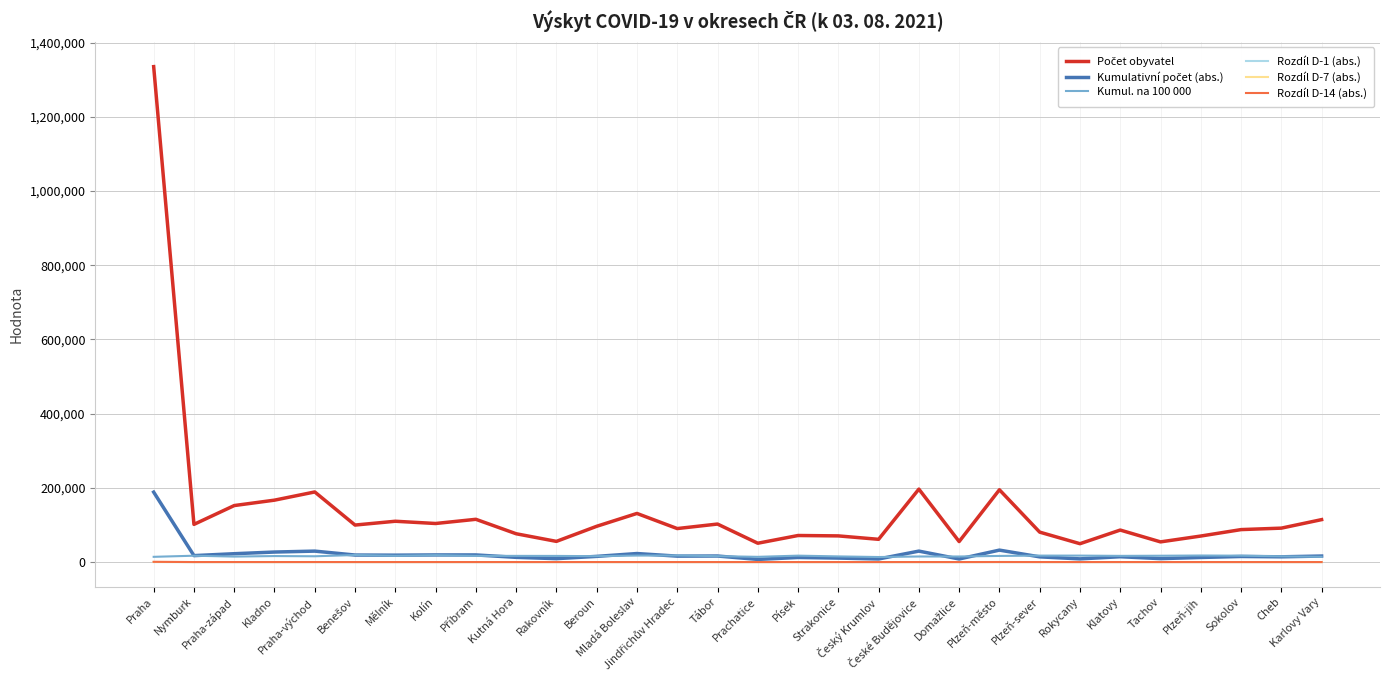

What is the maximum value shown in the chart?

1335084.0